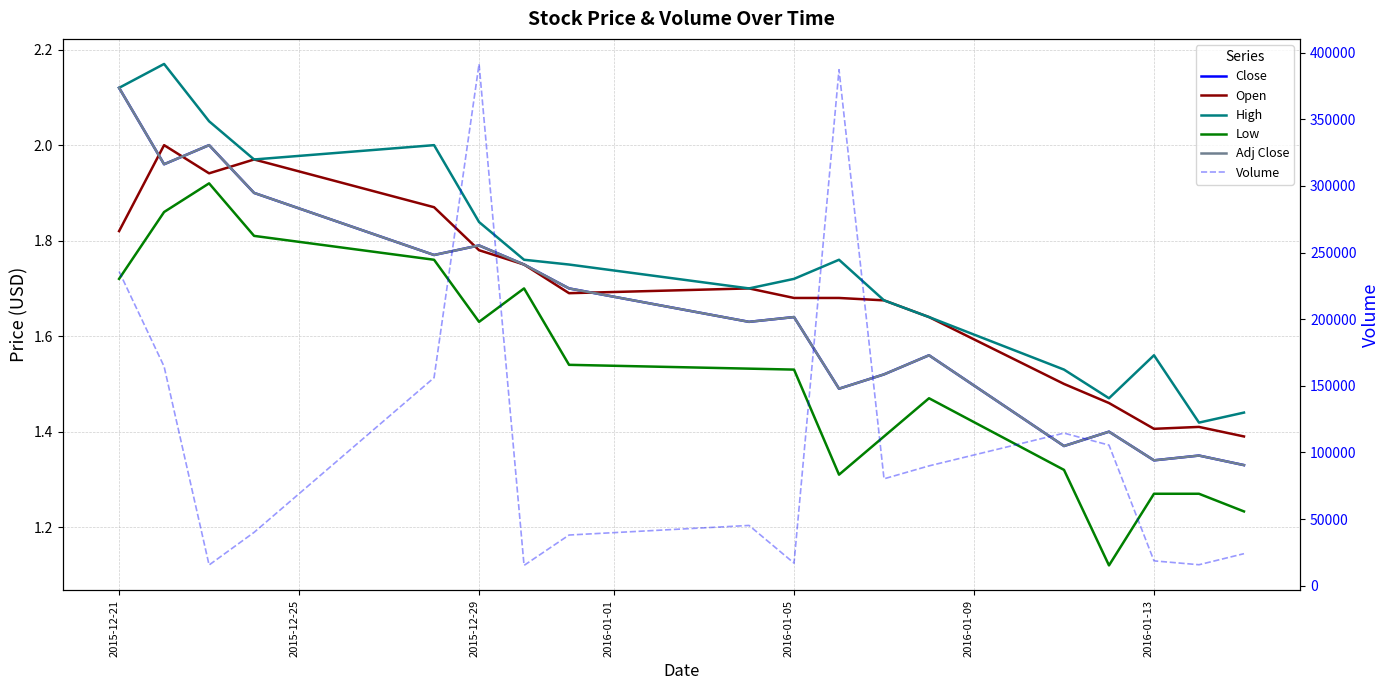

What is the average value of the High series?

1.8